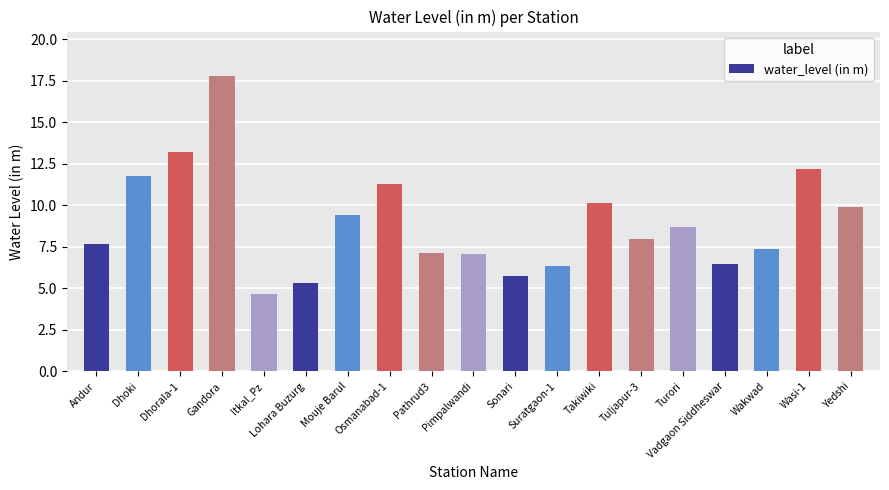

What is the smallest value displayed?

4.7